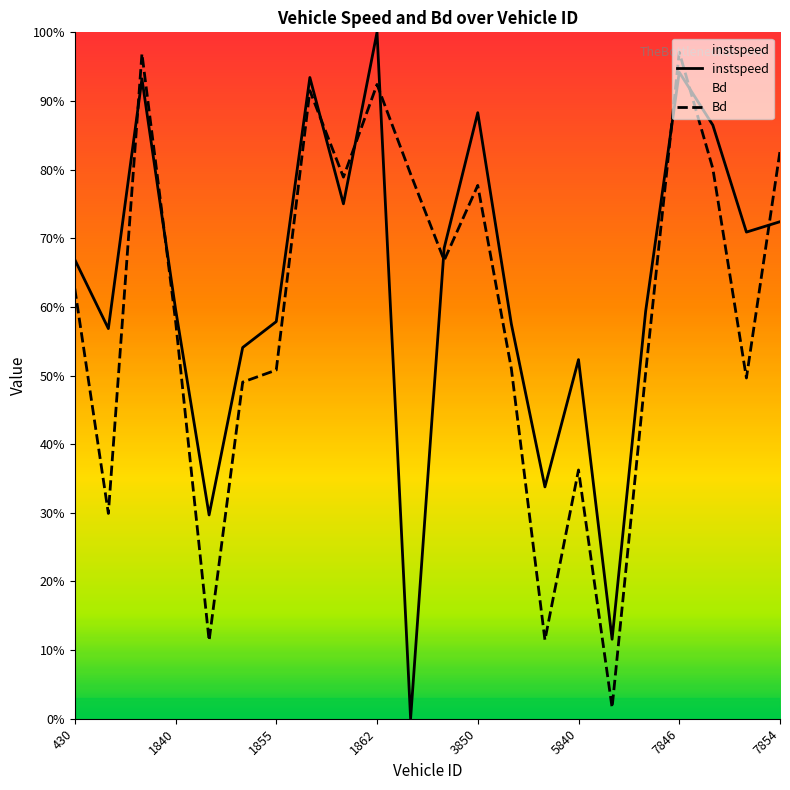

Which series has the largest range (max minus min)?

instspeed